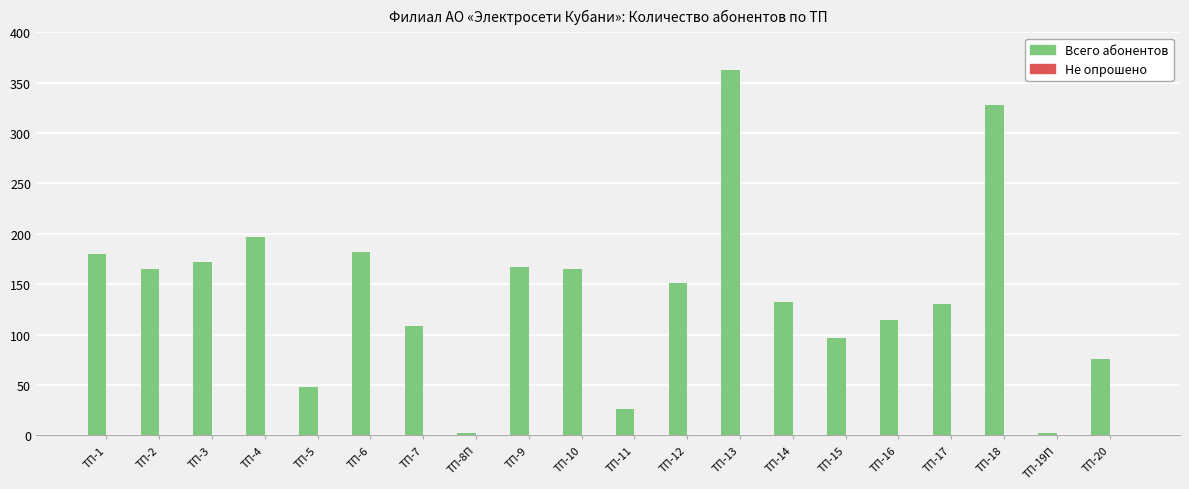

What is the maximum value shown in the chart?

363